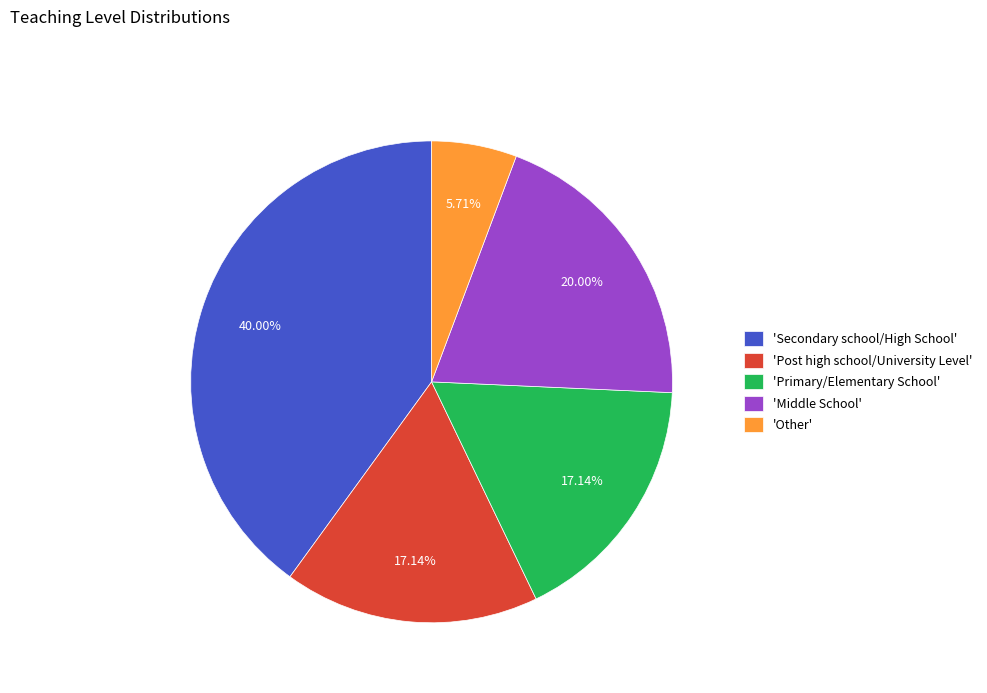

Does any single category account for the majority?

No